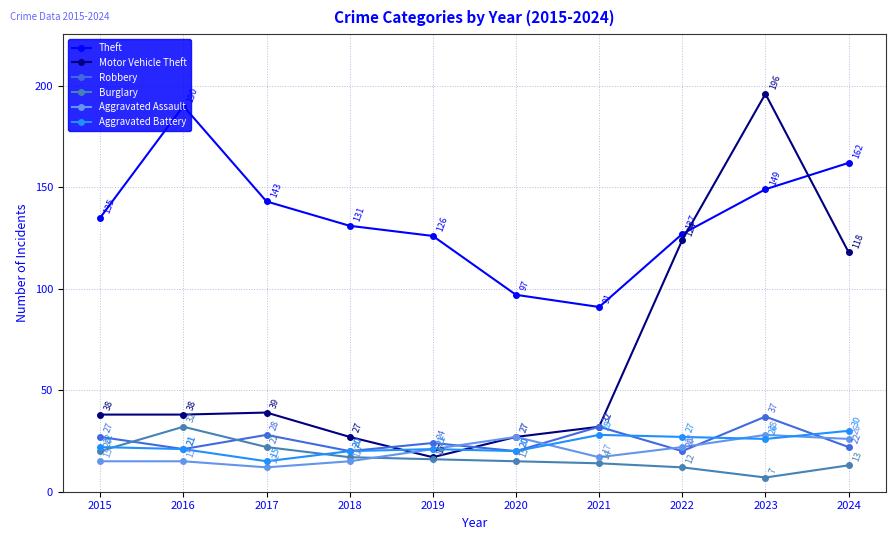

What are all the series names shown in the legend?

Theft, Motor Vehicle Theft, Robbery, Burglary, Aggravated Assault, Aggravated Battery